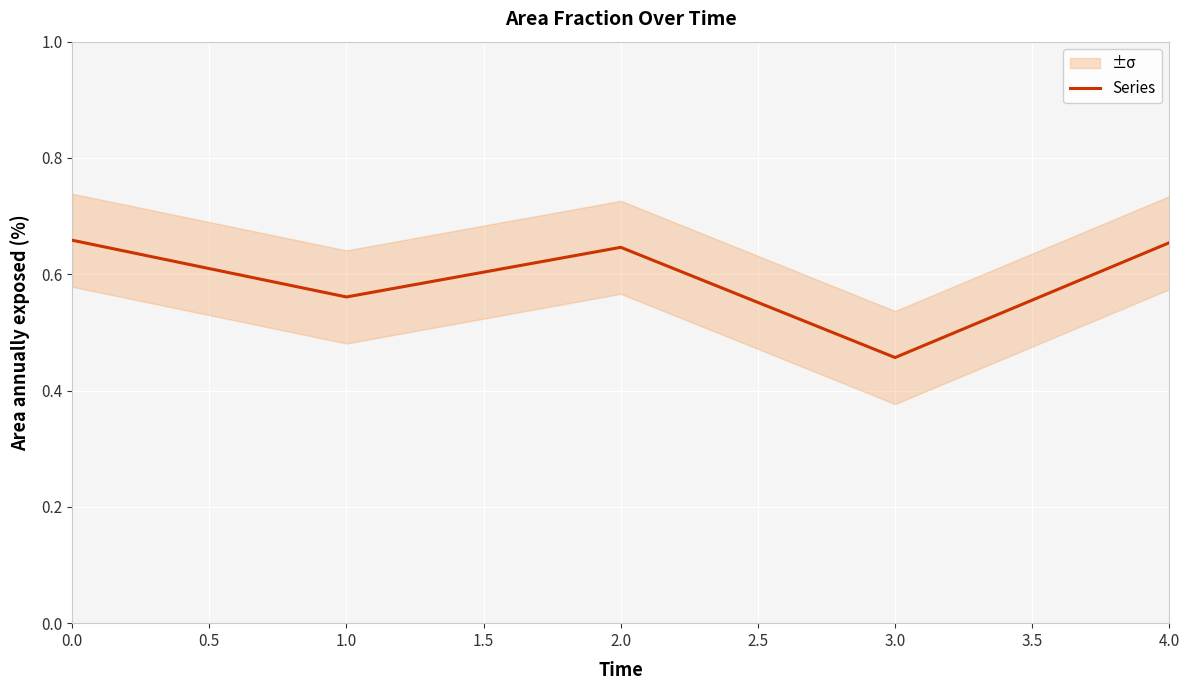

Where is Series nearest to the value 0?

3.0